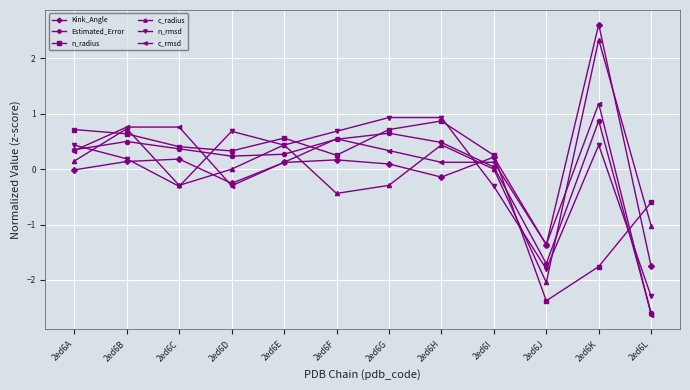

What is the lowest value of the Estimated_Error series?

-2.6